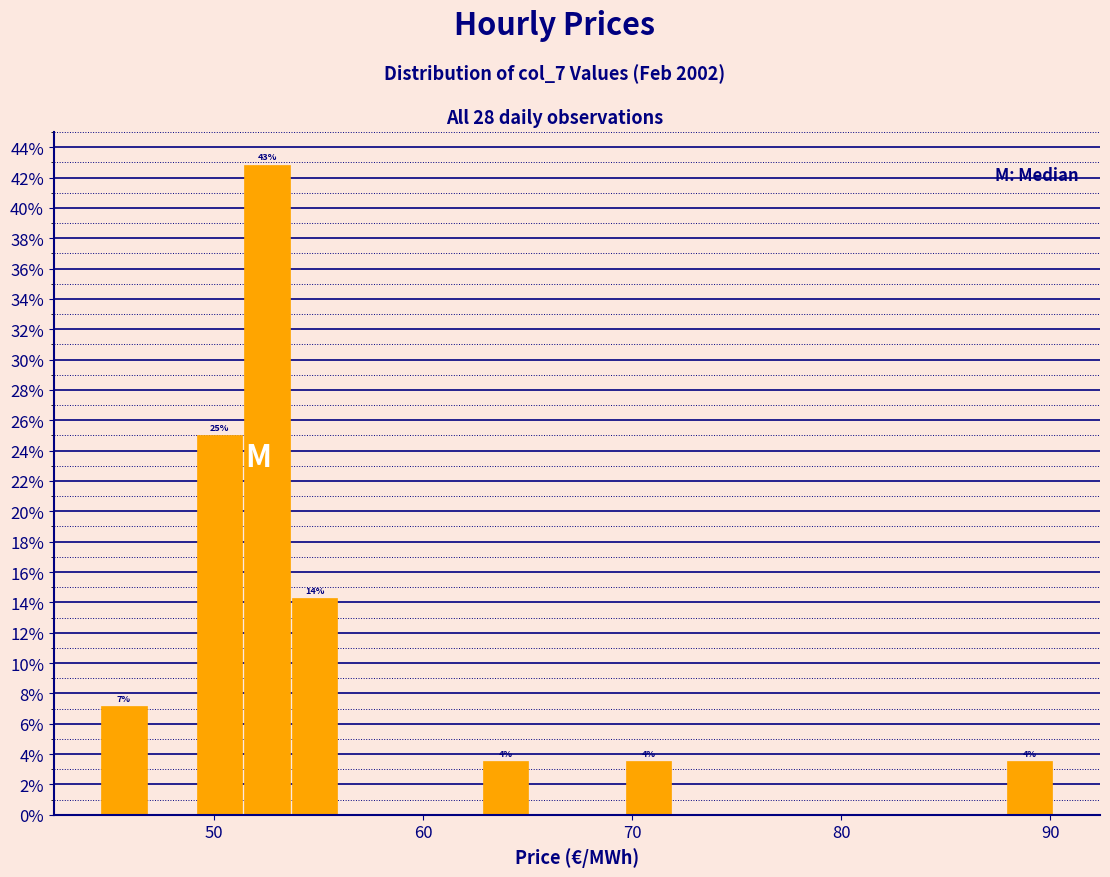

Around what value on the x-axis is the tallest bar? Give the approximate position of its centre, as read against the axis.

53